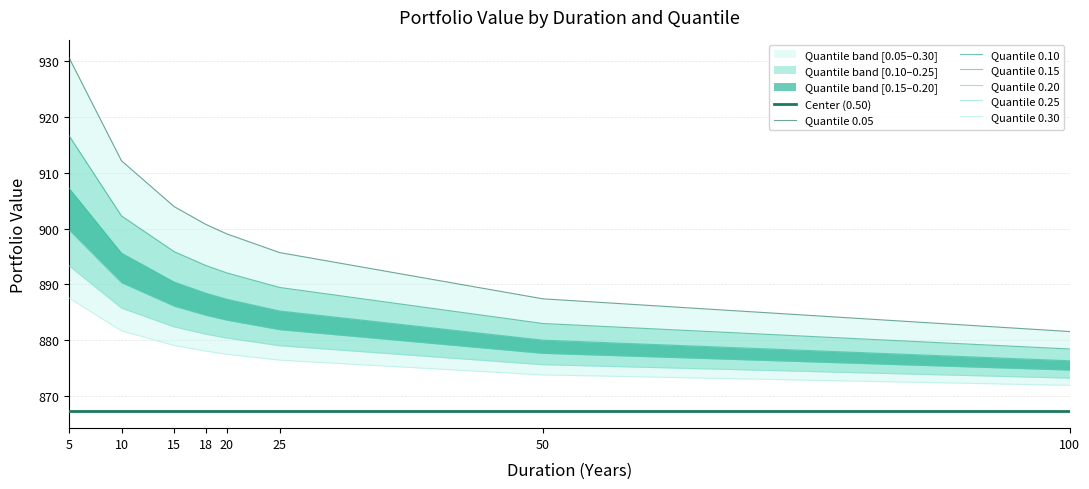

True or false: 0.05 and 0.30 intersect in this chart.

False